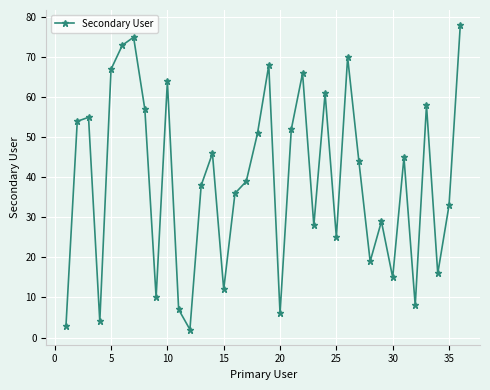

True or false: the data has more than 2 interior local peaks.

True